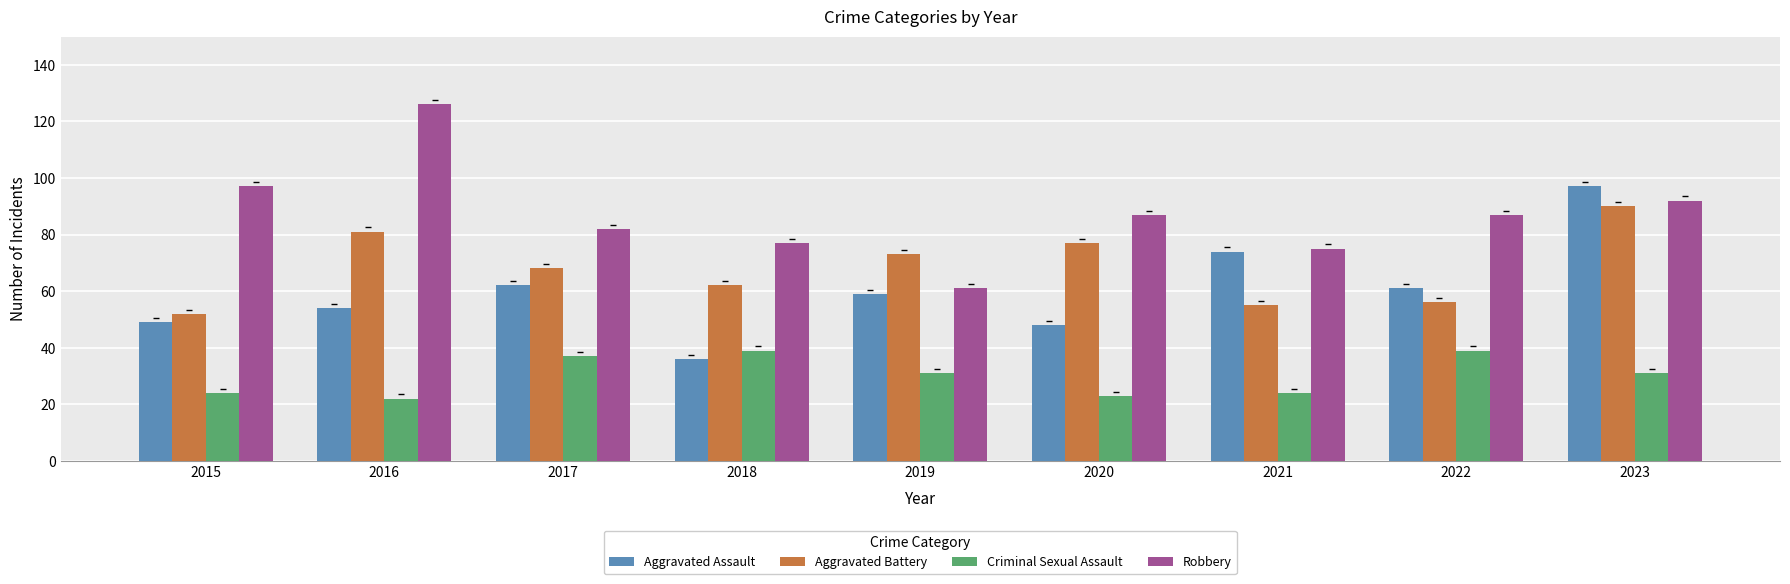

How many bars are there in total?

36